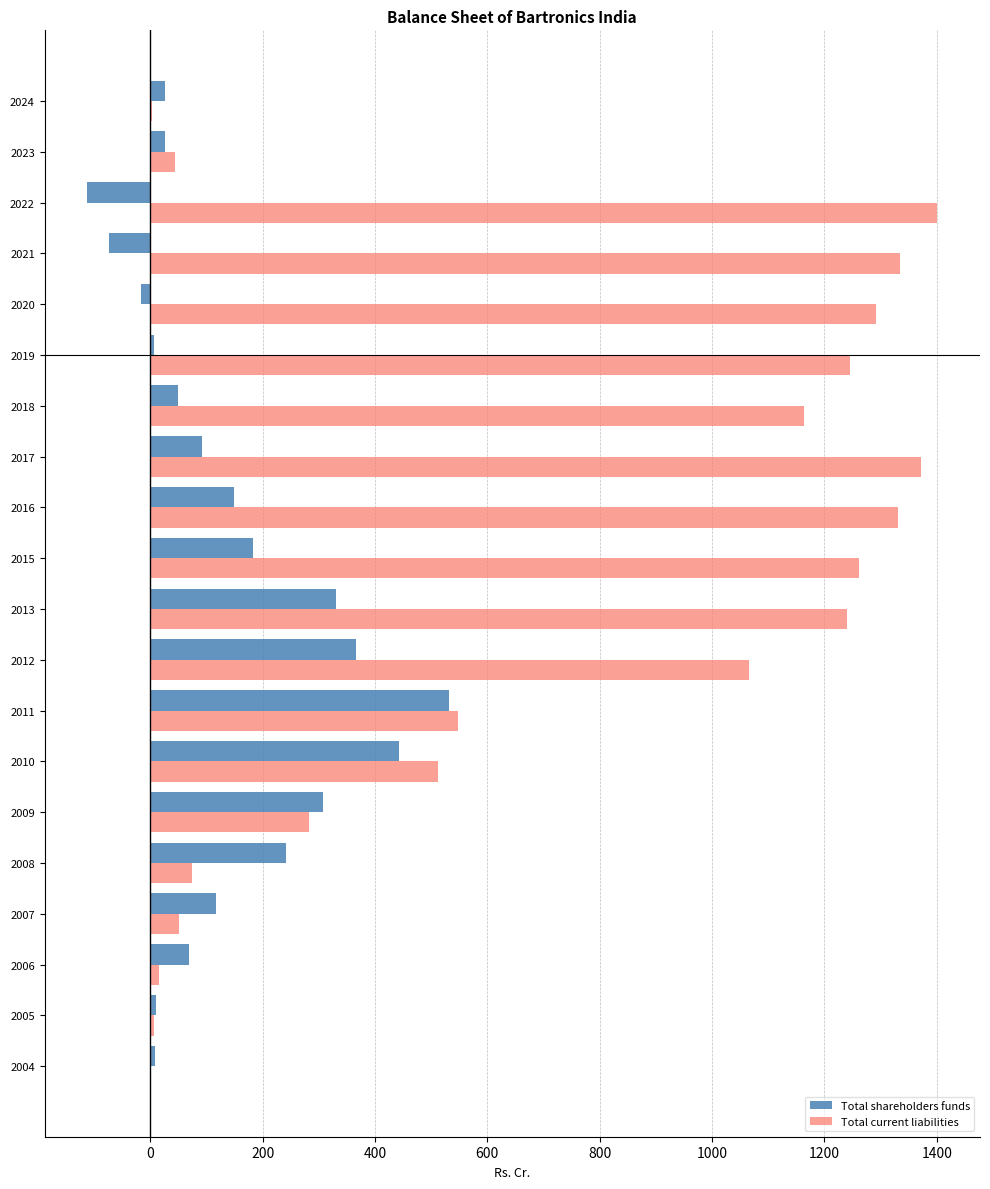

Read the Total current liabilities value at 2010.

512.1